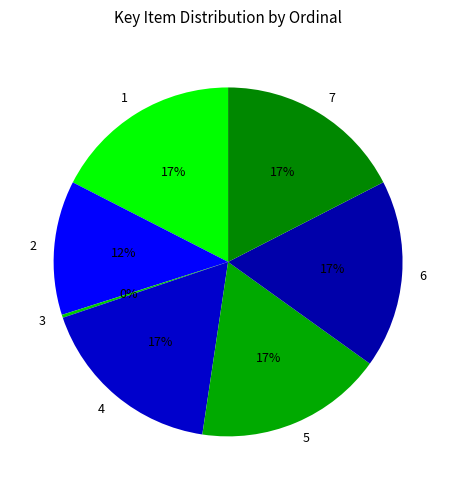

True or false: 1 accounts for 11% of the total.

False